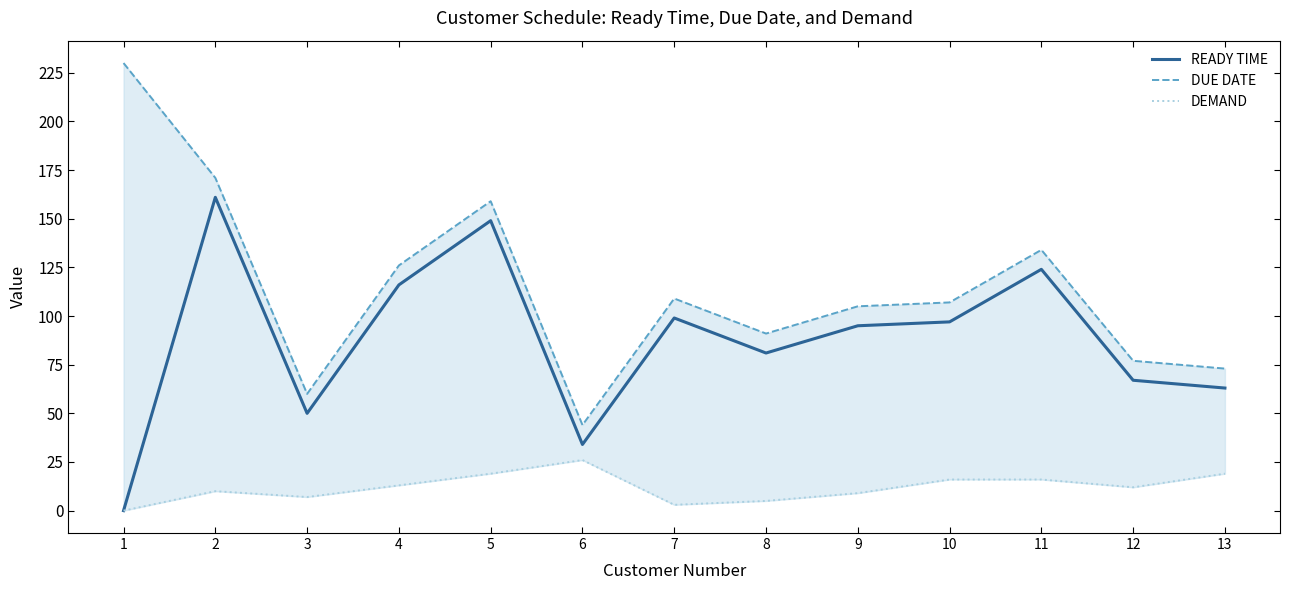

In DEMAND, how many points are higher than both neighbors (excluding endpoints)?

2